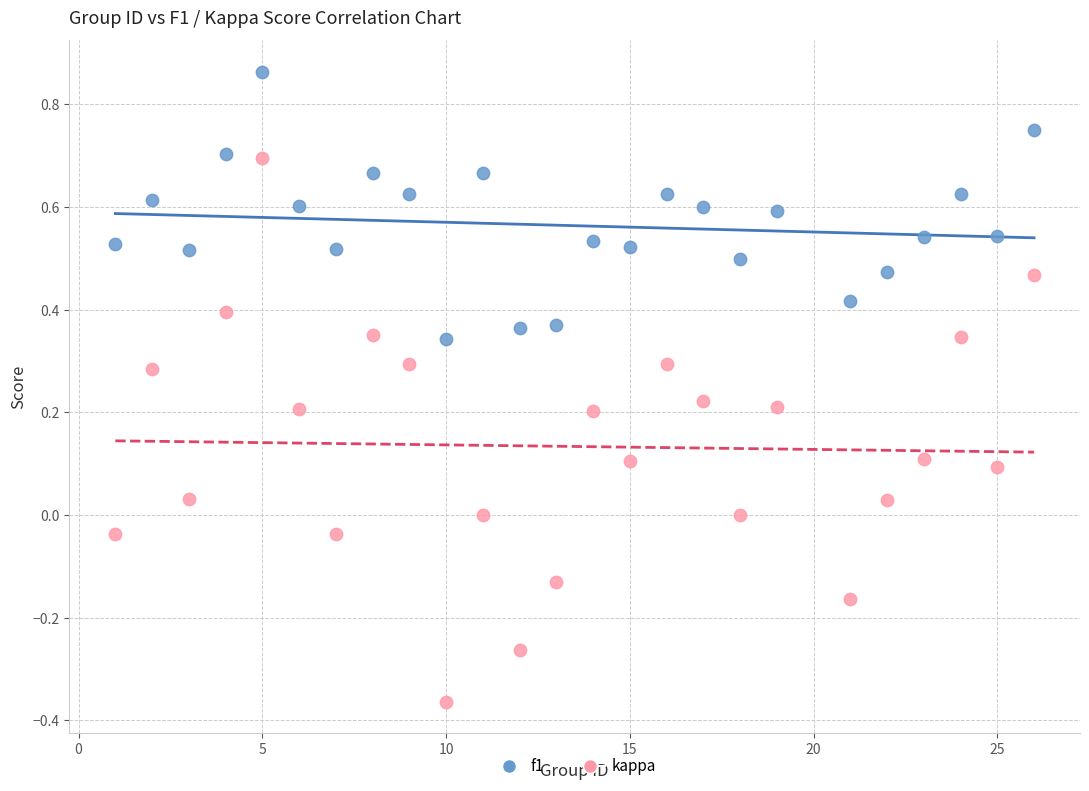

Which series contains the highest Y value?

f1